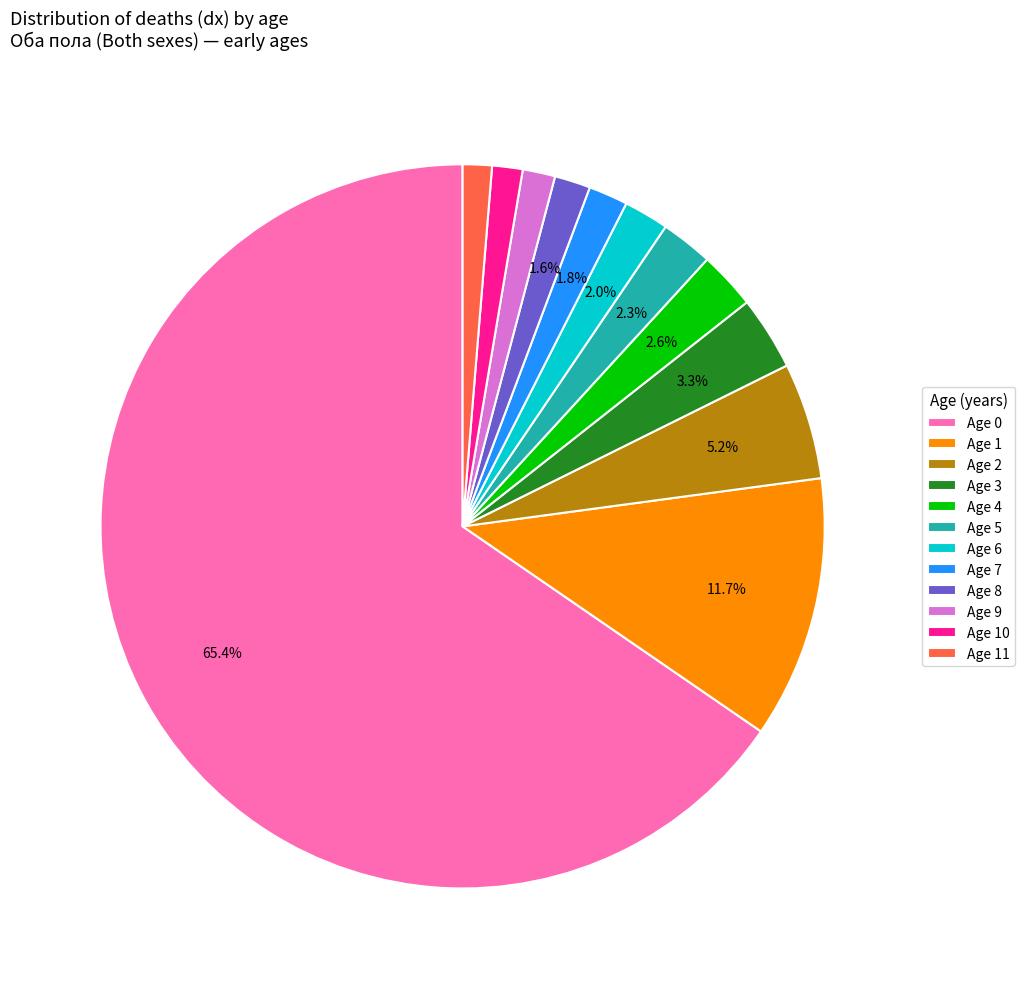

Is the sum of Age 1 and Age 4 greater than half?

No